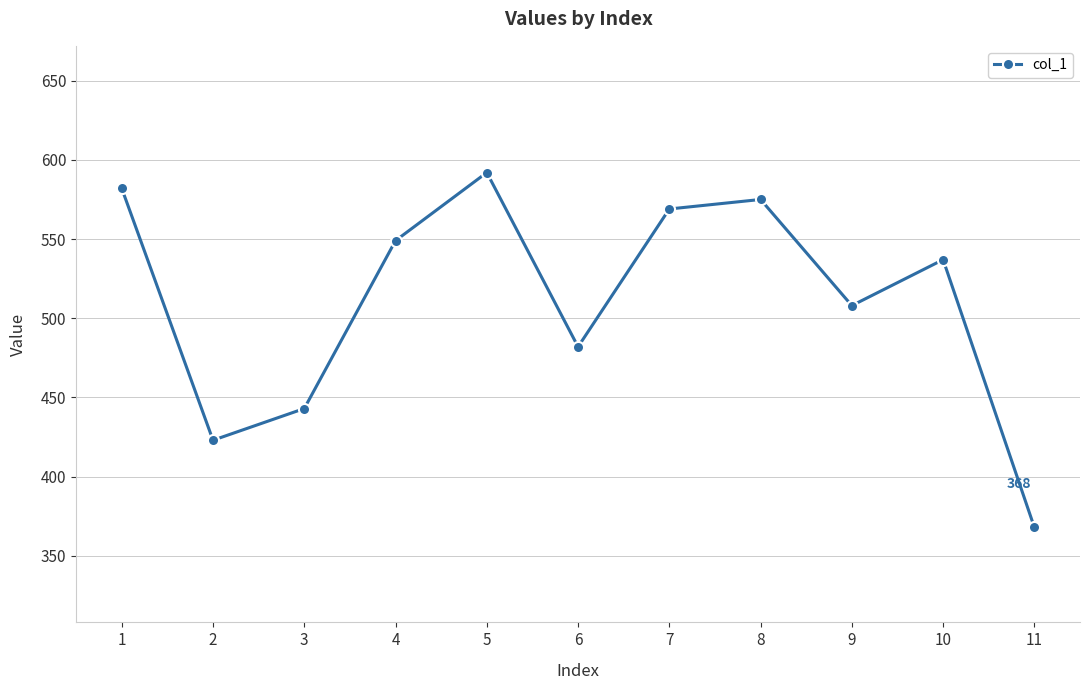

What is the sum of all values?

5628